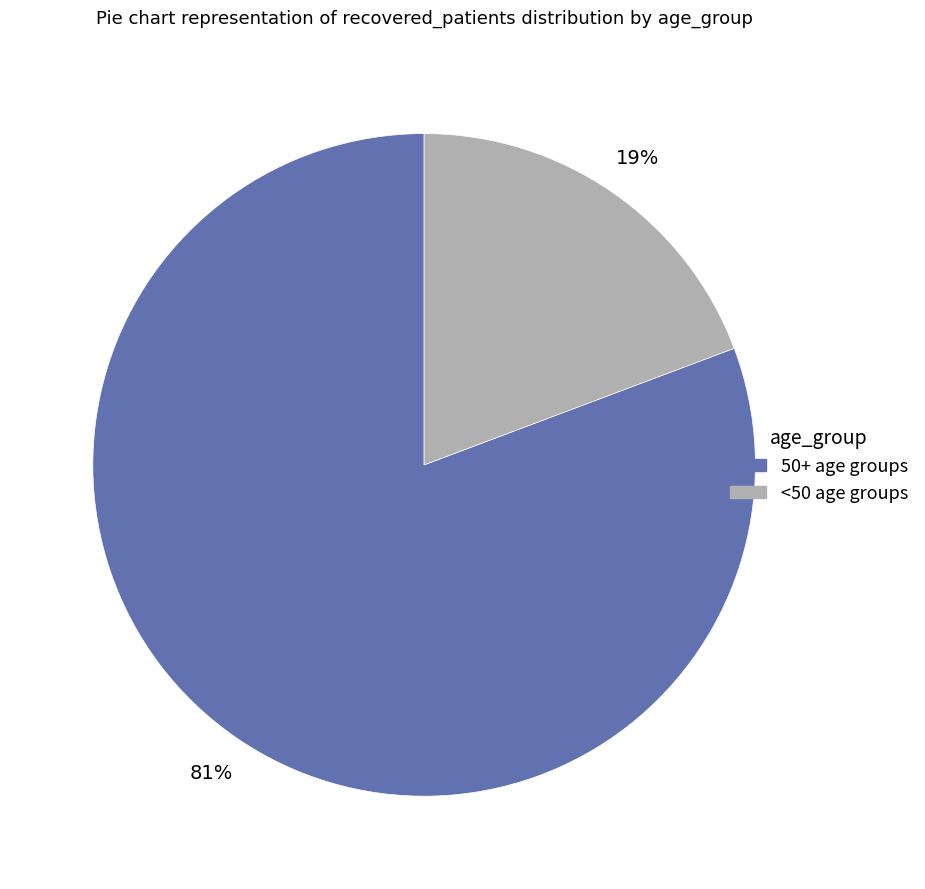

Is there any slice that represents more than half of the pie?

Yes